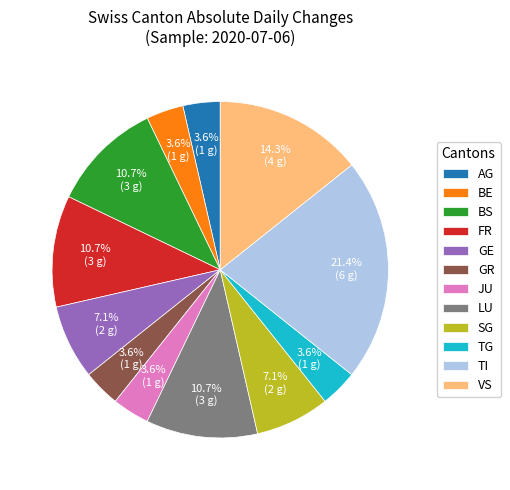

What percentage is the SG slice, to the nearest percent?

7%